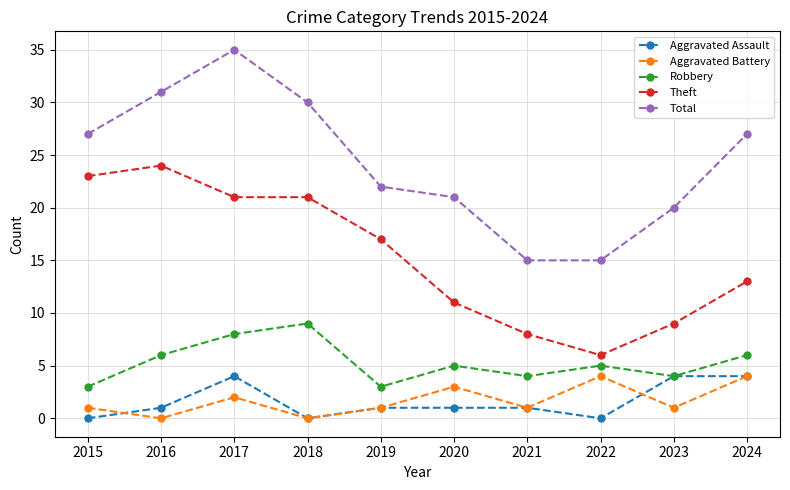

True or false: Theft and Aggravated Battery intersect in this chart.

False